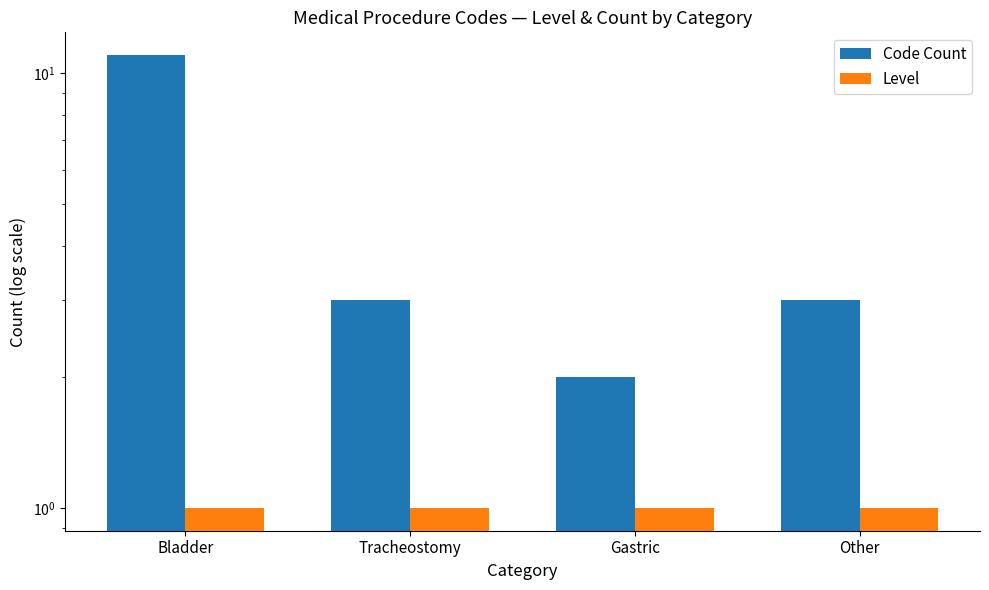

What are all the series names shown in the legend?

Code Count, Level